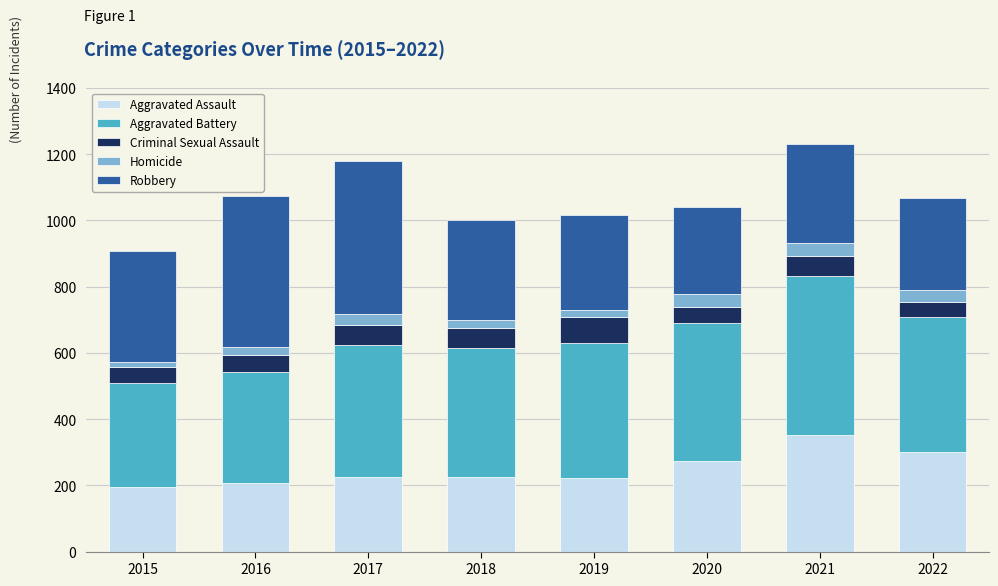

At which label does Aggravated Assault reach its peak?

2021